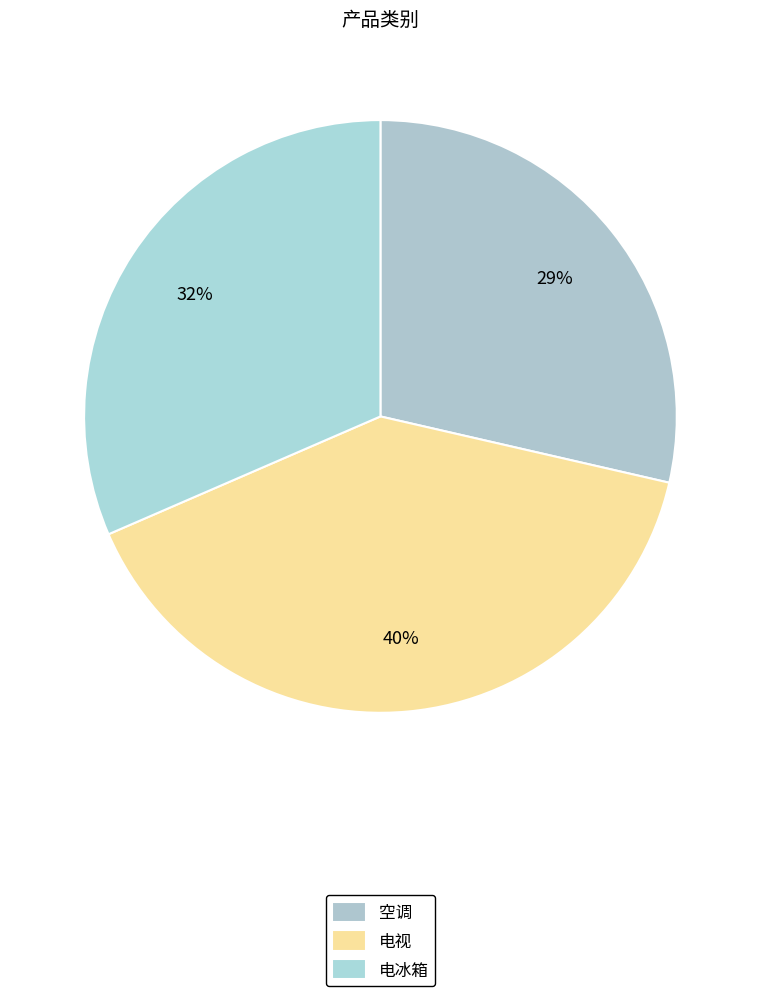

Which has a higher value, 空调 or 电视?

电视